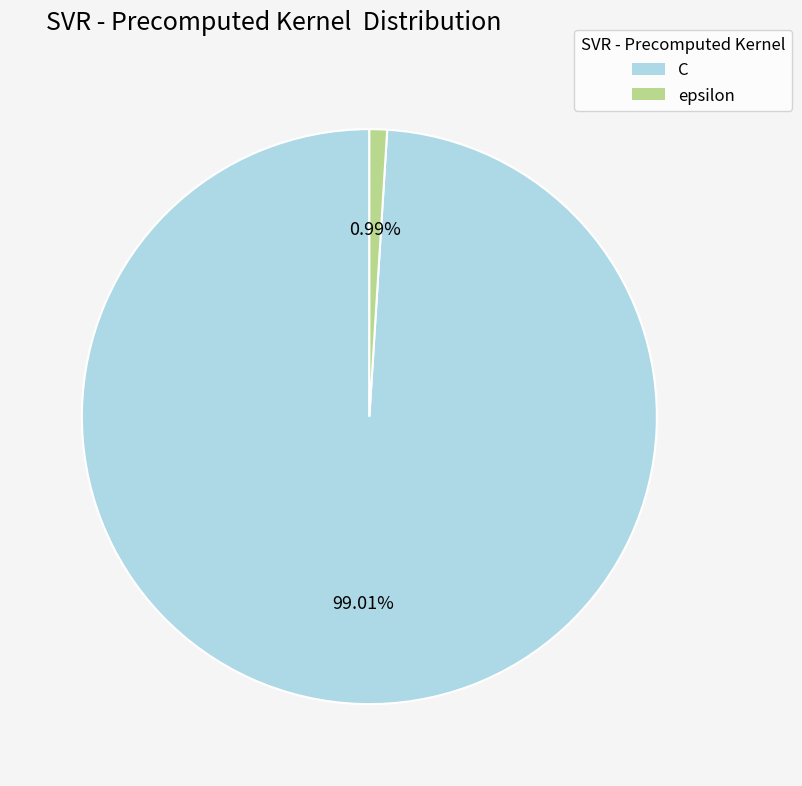

What percentage is the C slice, to the nearest percent?

99%